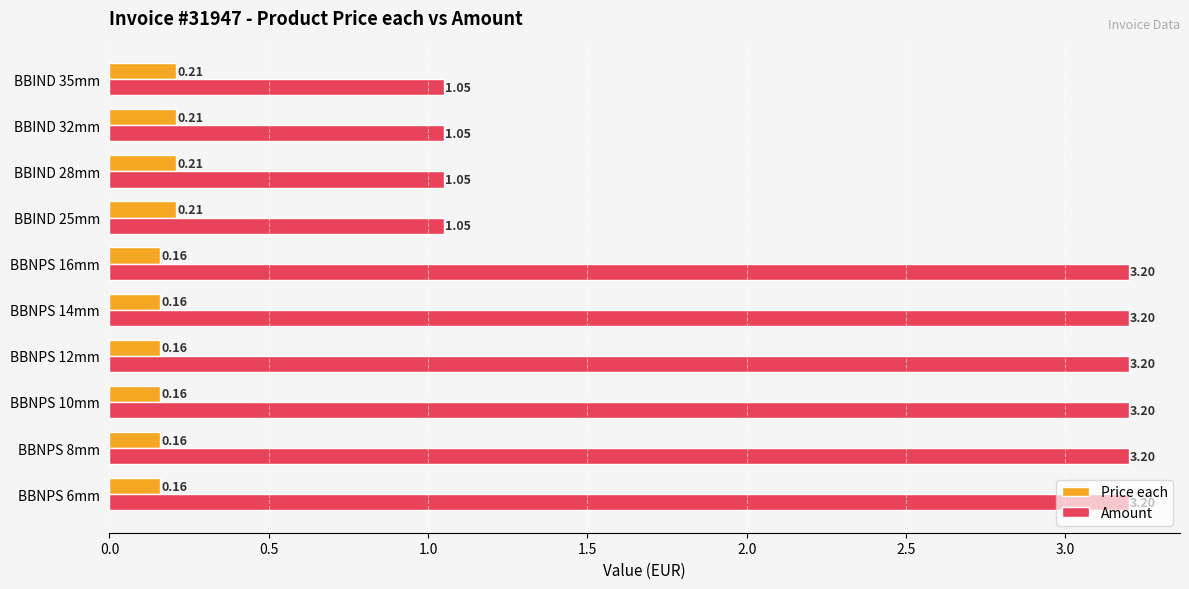

What is the maximum value shown in the chart?

3.2